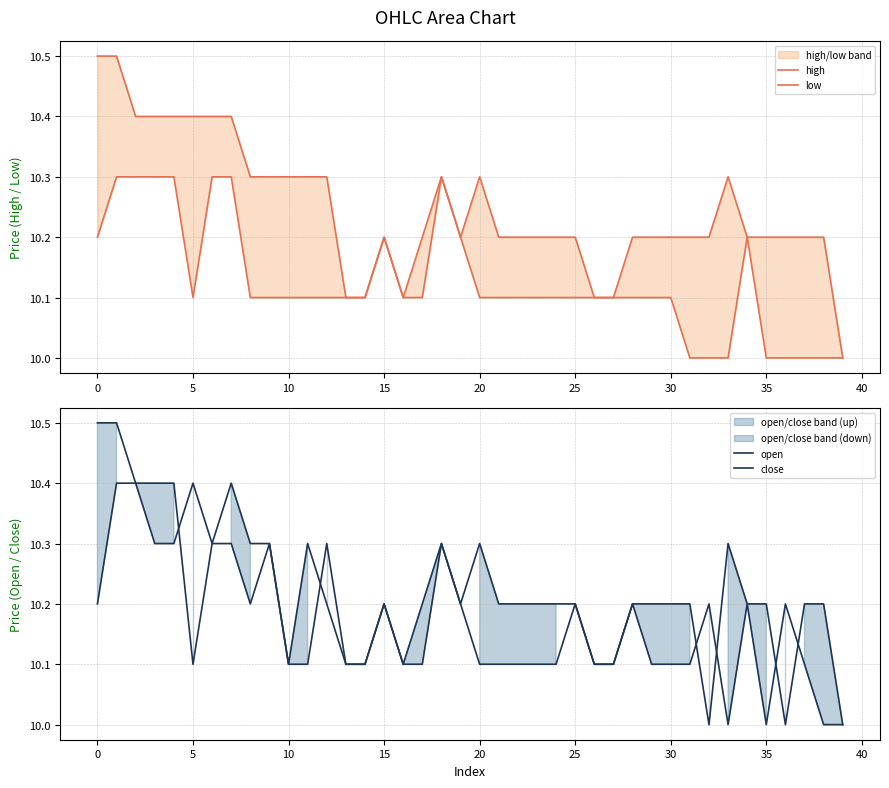

What is the spread (max minus min) of values at 32?

0.2